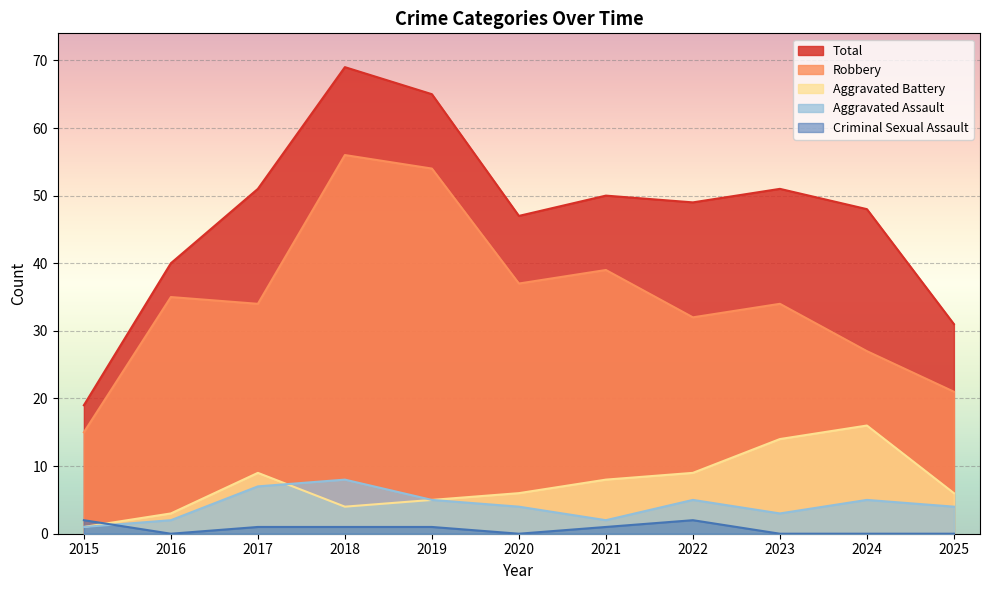

How many lines are shown in the chart?

5